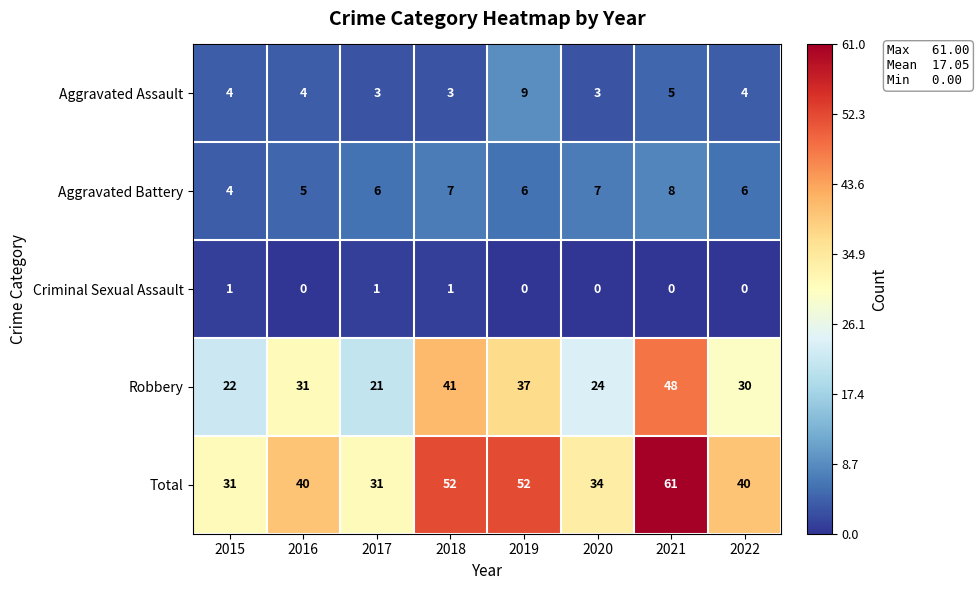

Rank the series by their maximum value, from lowest to highest.

Criminal Sexual Assault, Aggravated Battery, Aggravated Assault, Robbery, Total